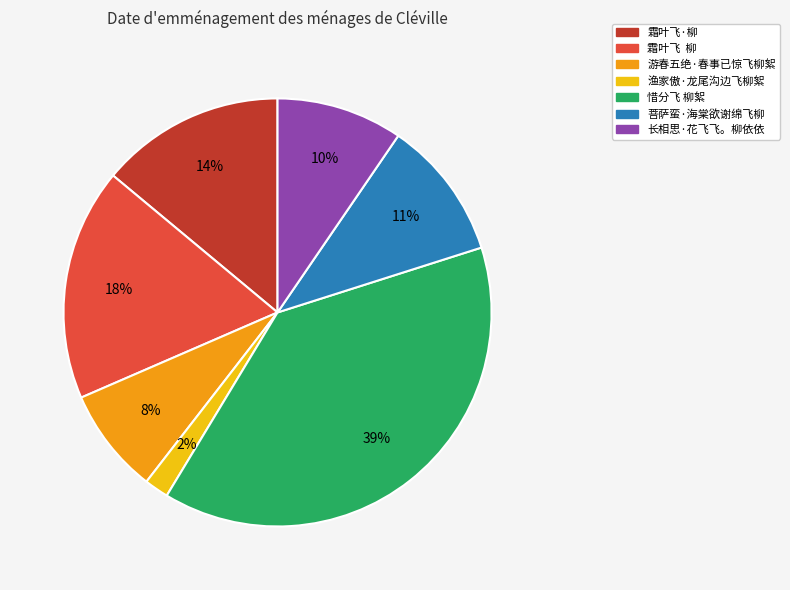

Is it true that 长相思·花飞飞。柳依依 is 24% of the pie?

False